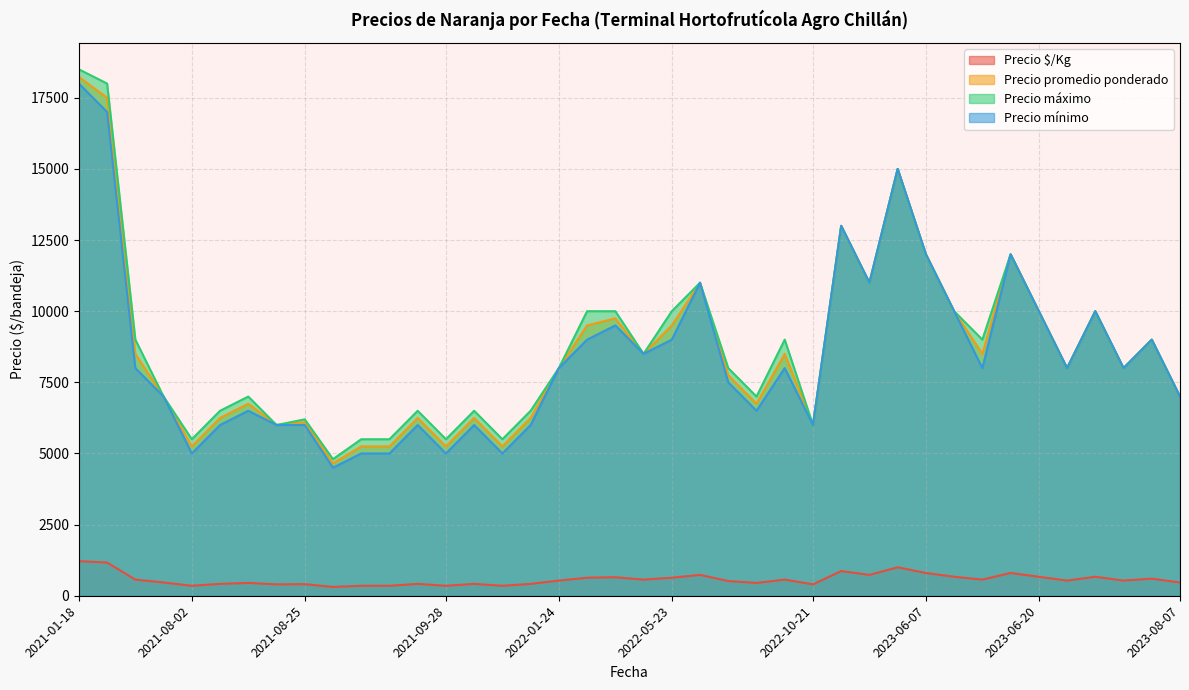

How many interior local valleys does the Precio máximo series have?

12